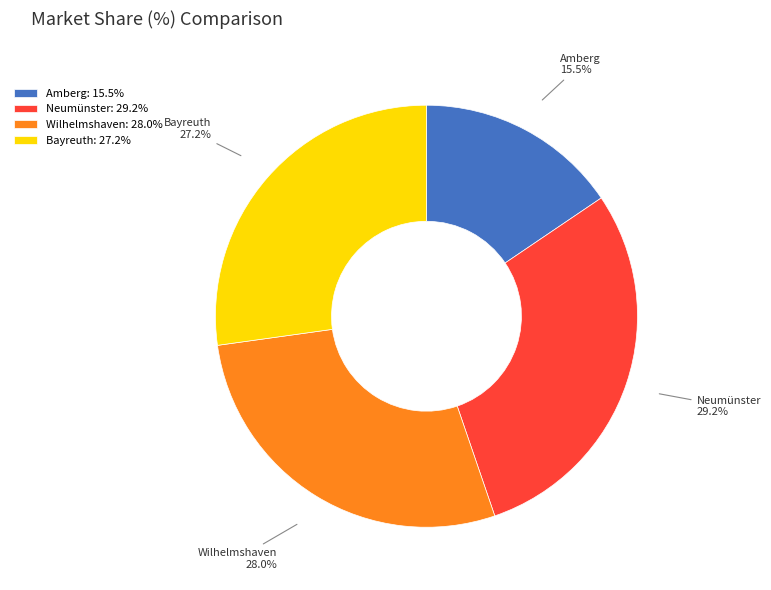

To the nearest percent, what is the average slice percentage?

25%